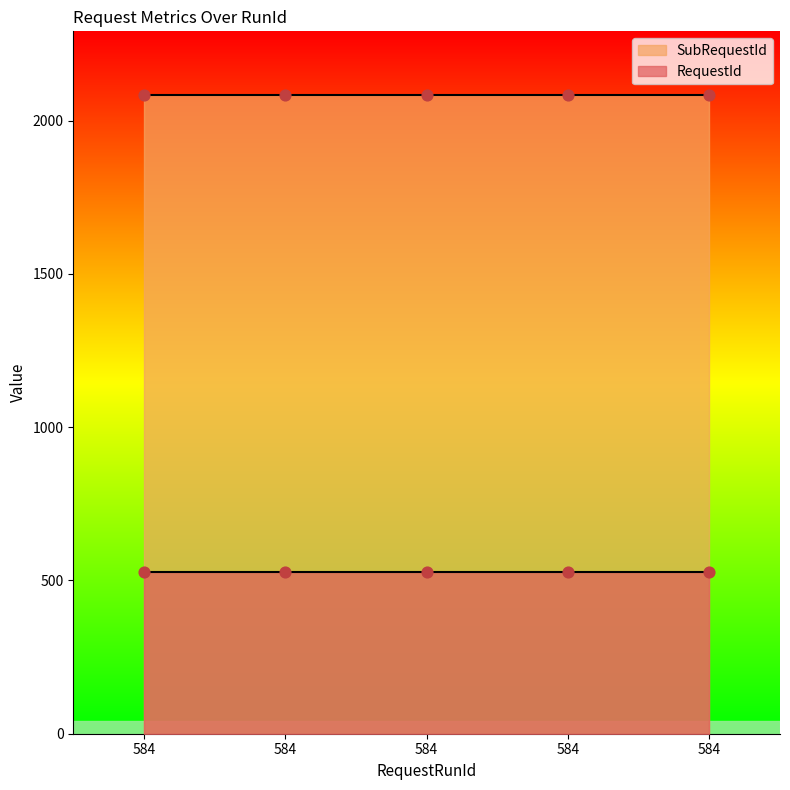

Is the value of SubRequestId at 584 greater than the value of RequestId at 584?

Yes